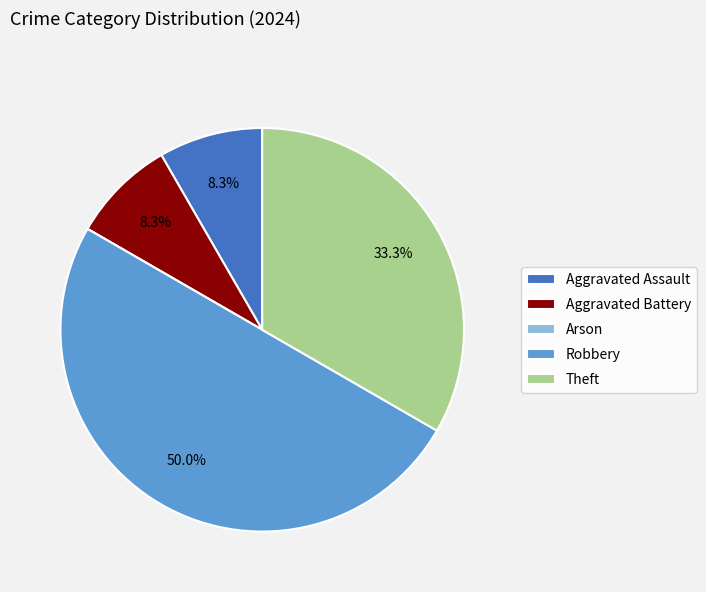

What is the largest slice in the pie chart?

Robbery